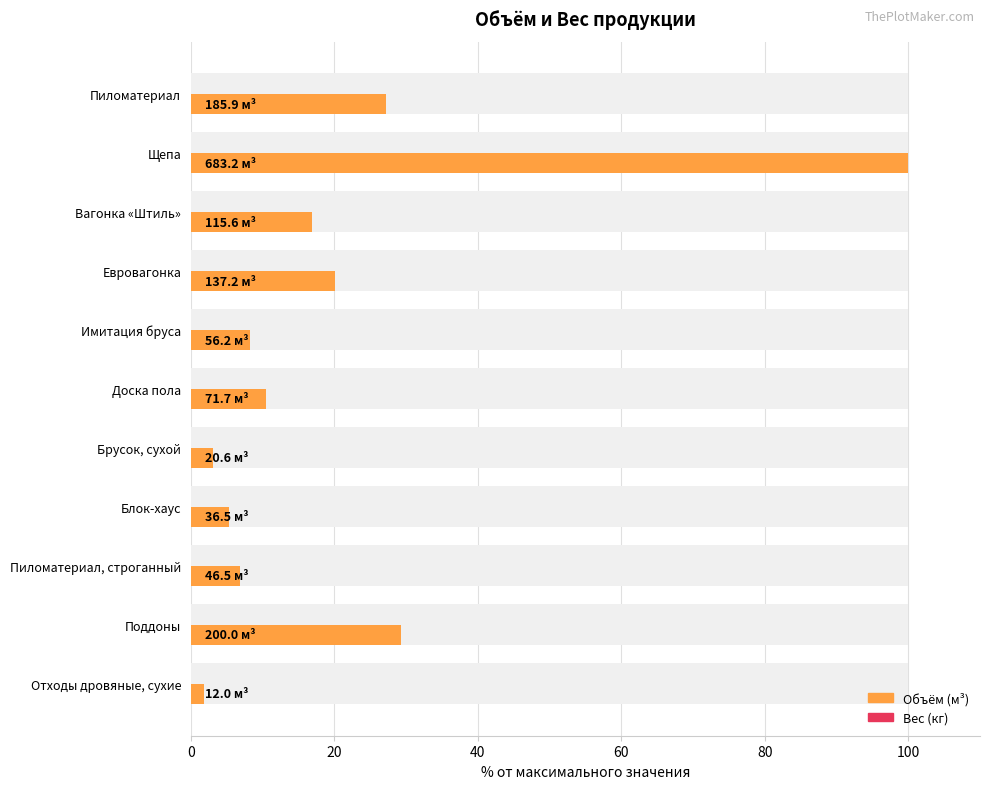

Which series has the largest total across all categories?

Объём